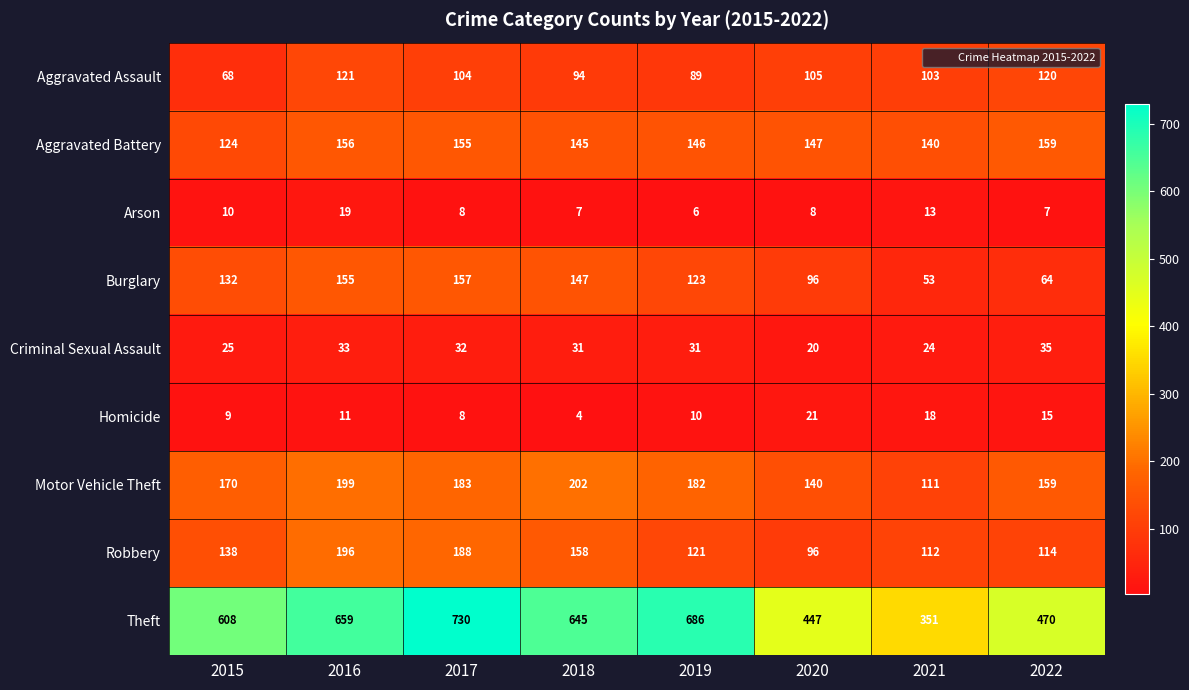

Count the number of data series in this chart.

9